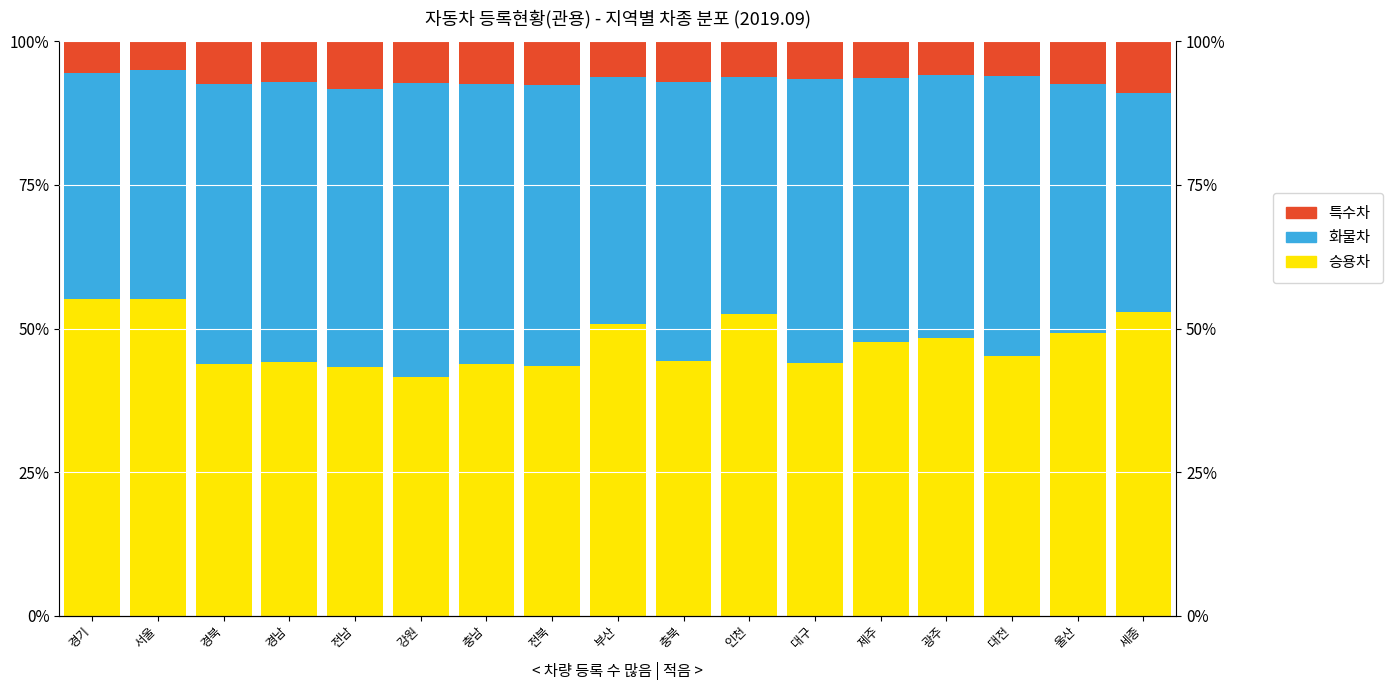

Which category has the lowest value in the 특수차 series?

서울